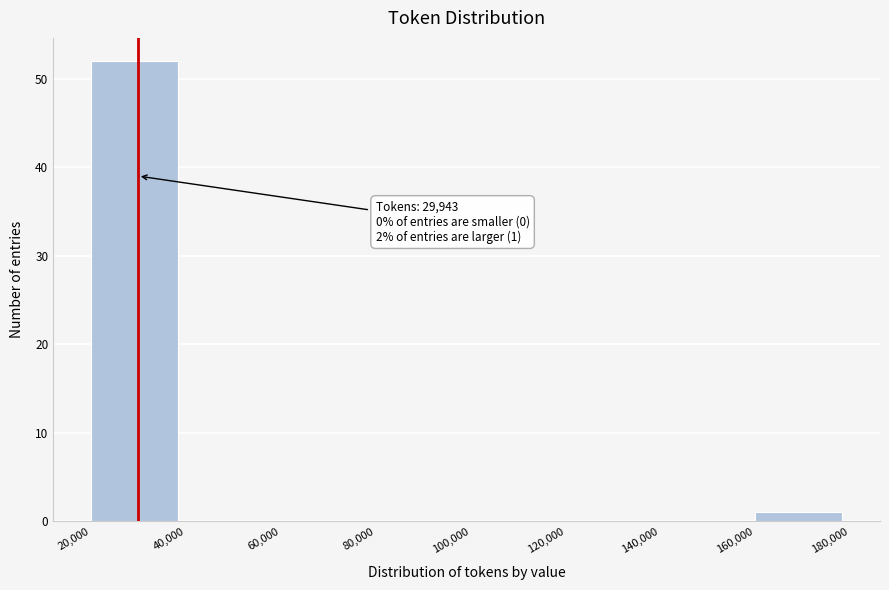

Which range on the x-axis has the tallest bar?

20,000 to 40,000